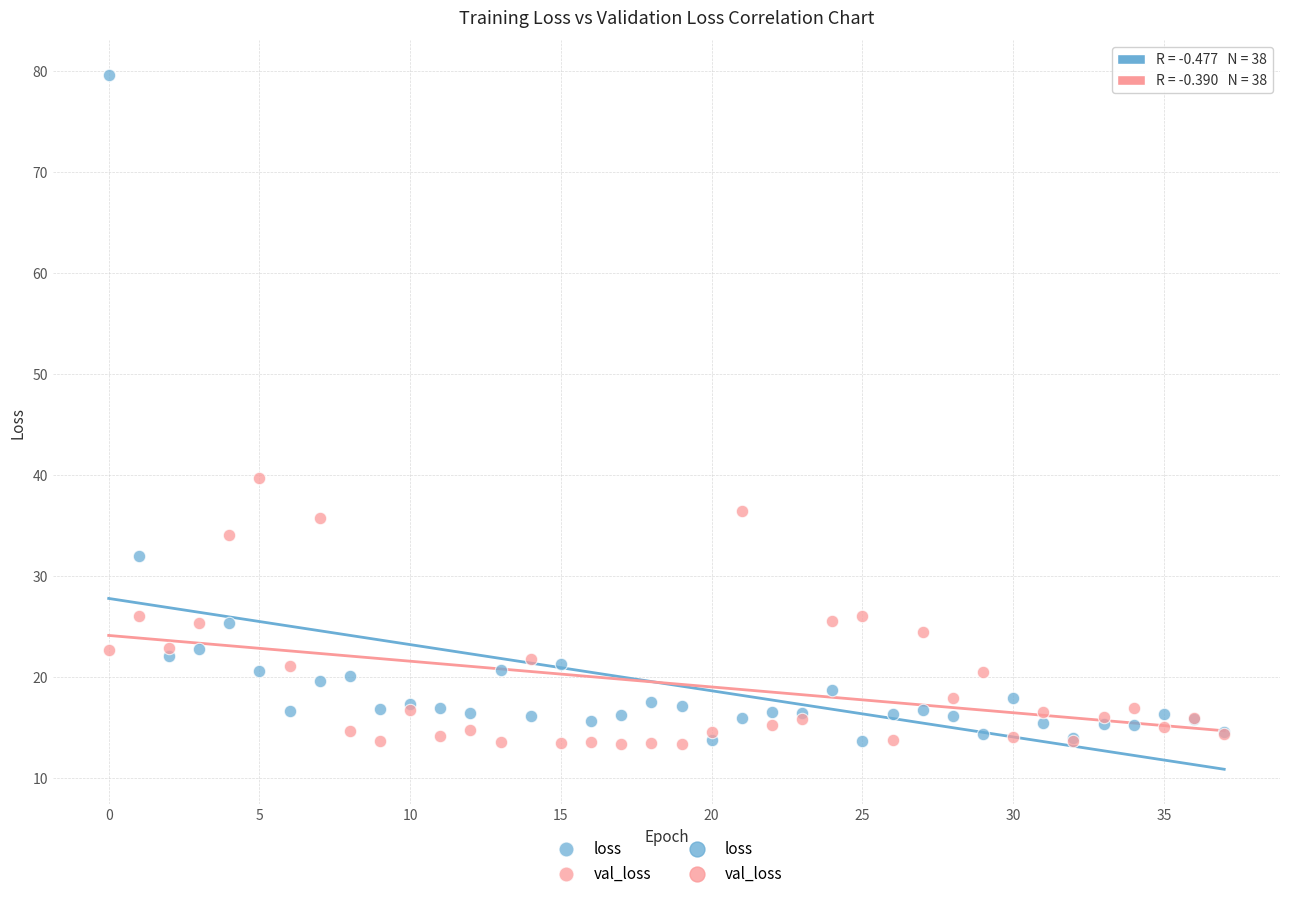

Which series has the largest Y range (max minus min)?

loss